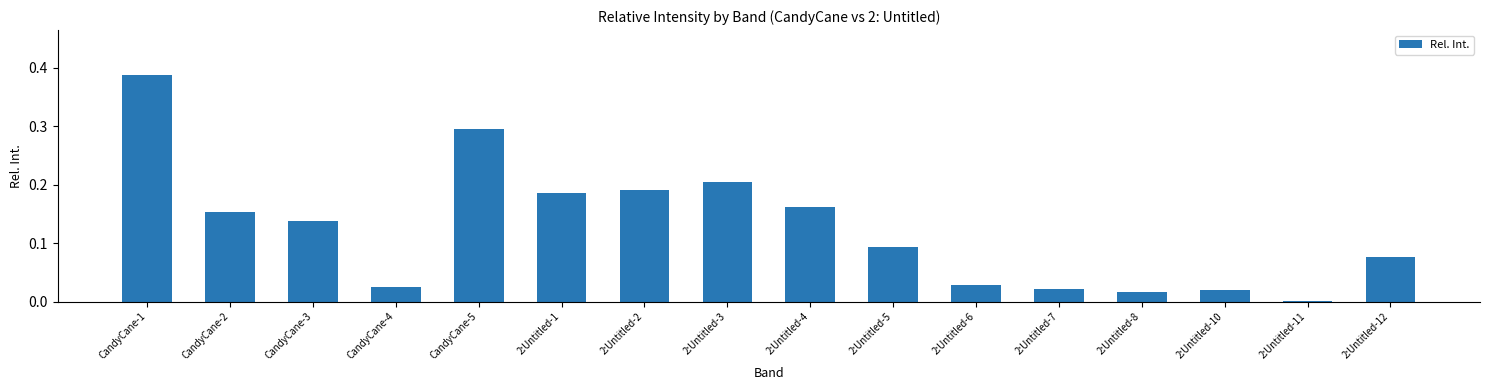

What is the sum of all values?

2.0